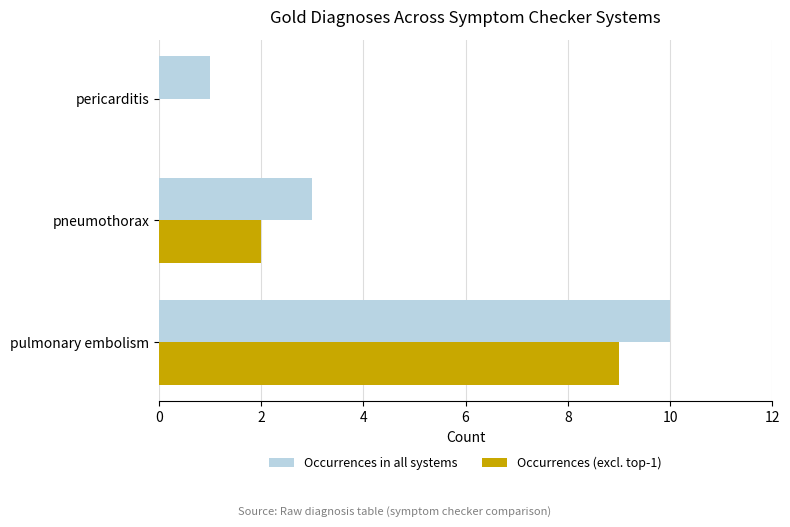

What are all the series names shown in the legend?

Occurrences in all systems, Occurrences (excl. top-1)